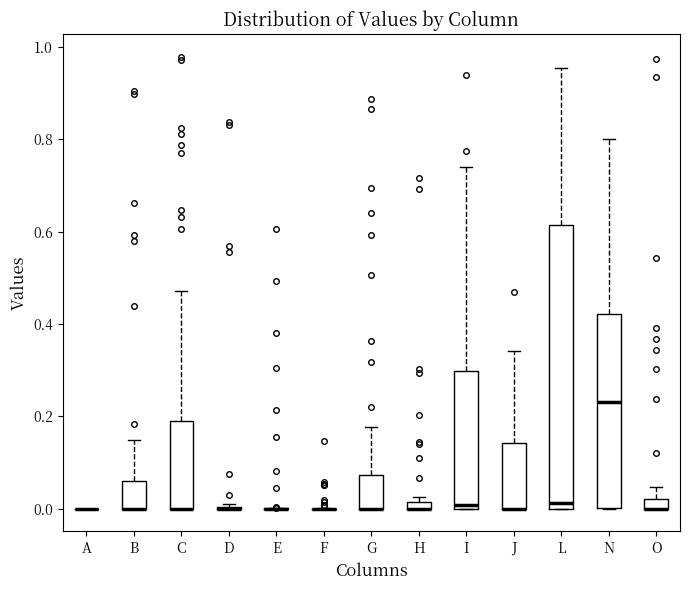

Comparing the boxes themselves (not the whiskers), which one is the tallest?

L